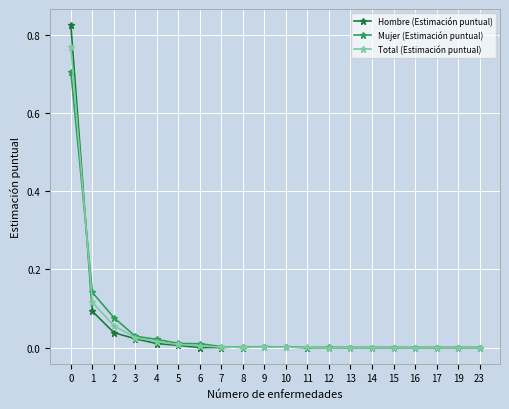

The Hombre (Estimación puntual) series shows 0.0 at 19. True or false?

True